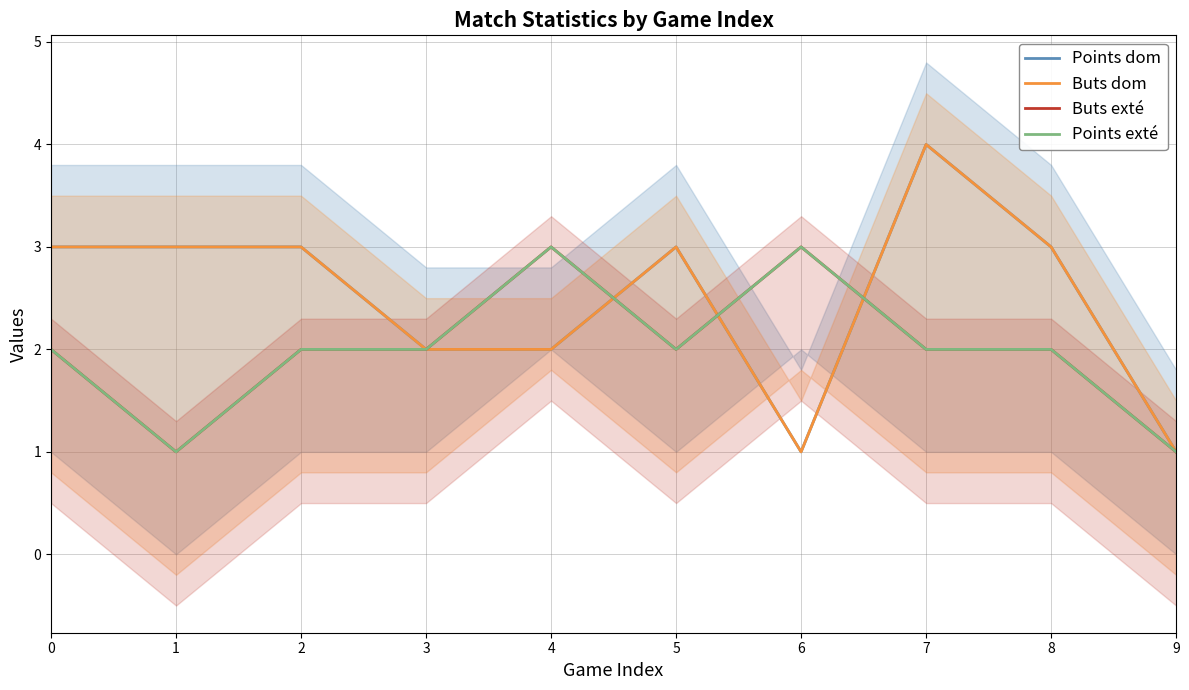

Count the number of data series in this chart.

4